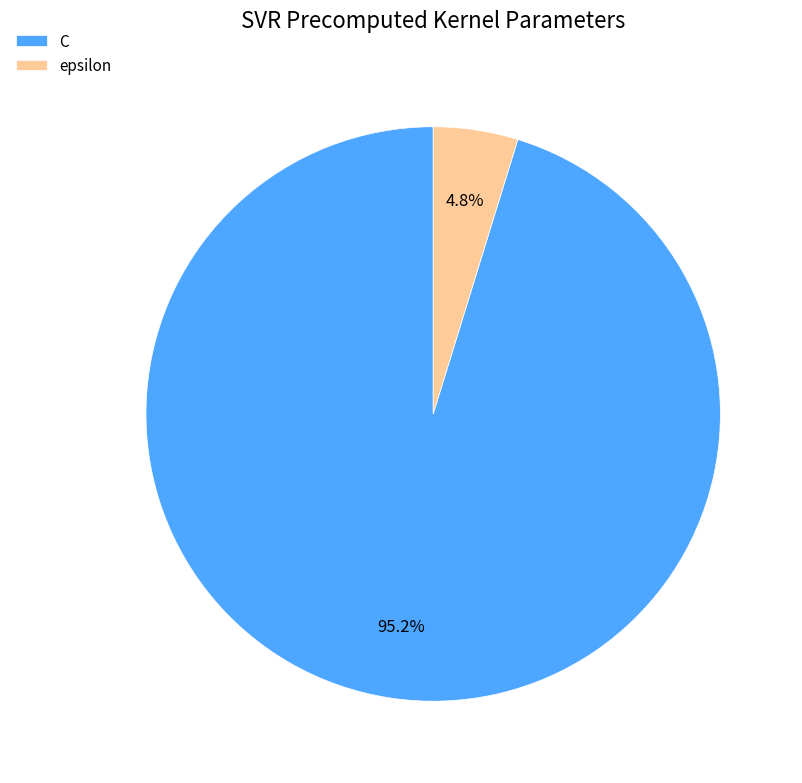

Which has a higher value, epsilon or C?

C